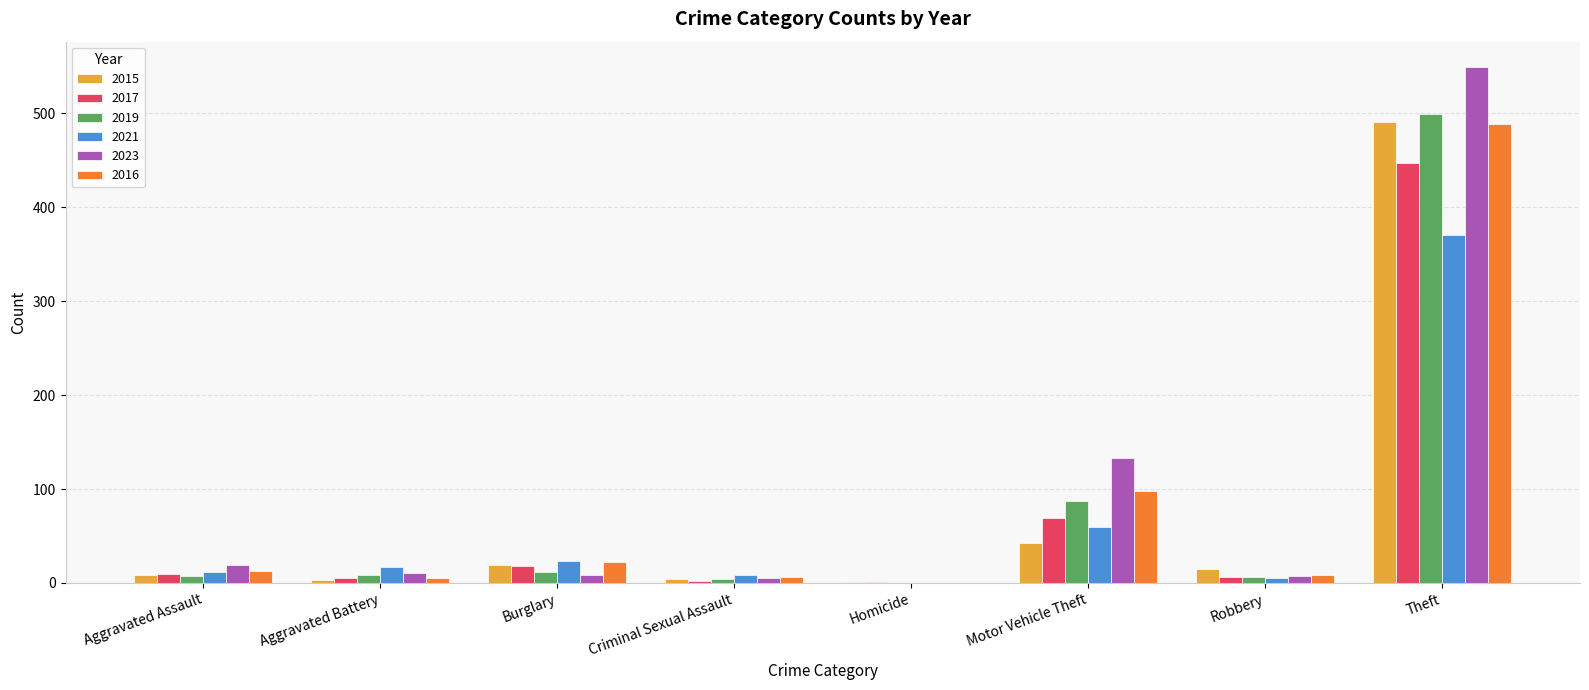

Is it true that 2017 equals 18 at Burglary?

True